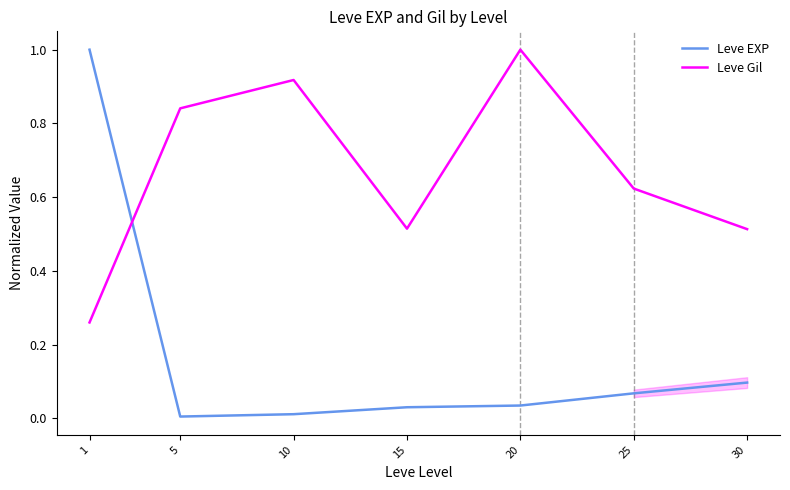

Reading left to right, transcribe all the data shown in this chart.

Leve EXP: 1=1.0	5=0.0	10=0.0	15=0.0	20=0.0	25=0.1	30=0.1
Leve Gil: 1=0.3	5=0.8	10=0.9	15=0.5	20=1.0	25=0.6	30=0.5